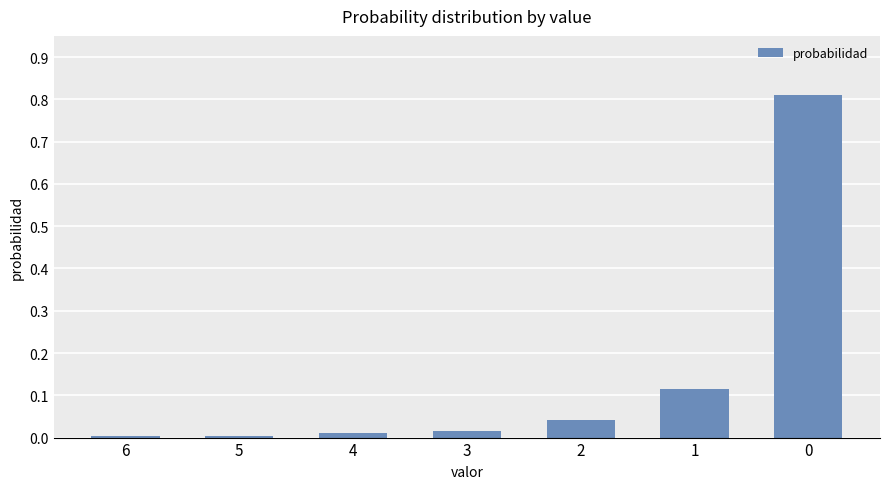

What is the change in value from 2 to 1?

+0.1